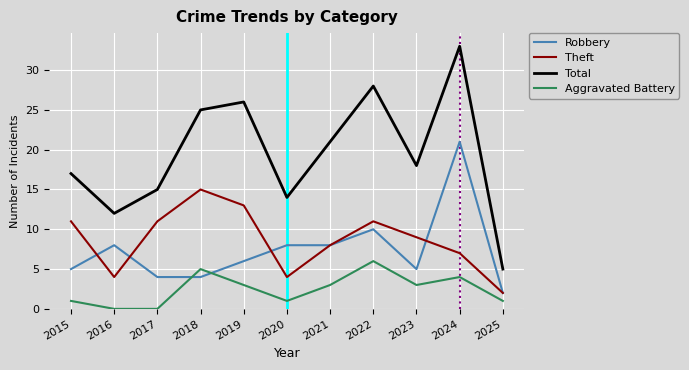

How many interior local valleys does the Theft series have?

2